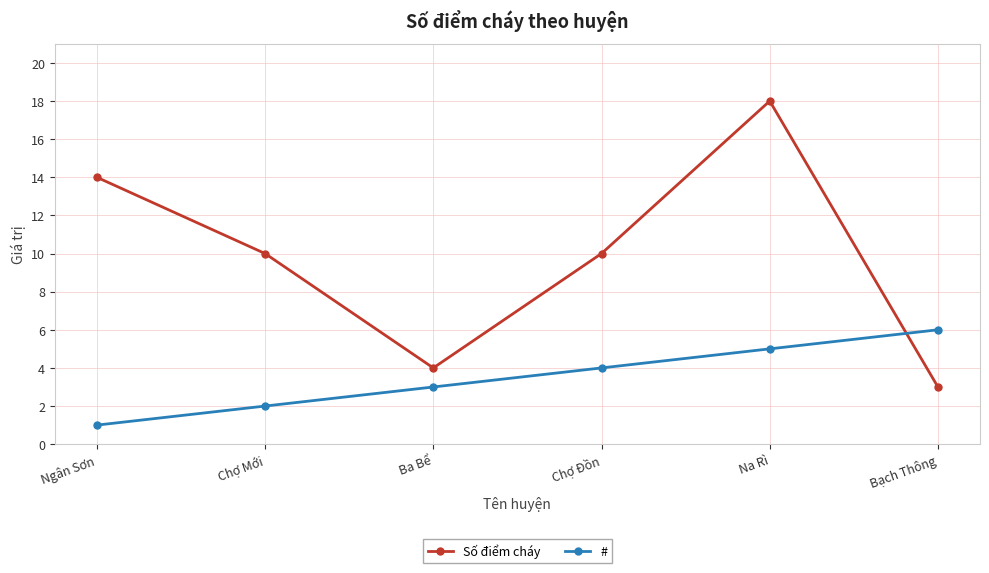

What is the difference between the second highest and second lowest values in the Số điểm cháy series?

10